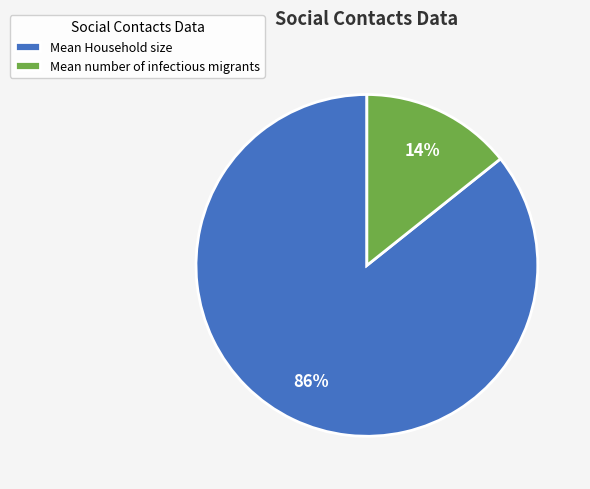

How many segments does this pie chart have?

2